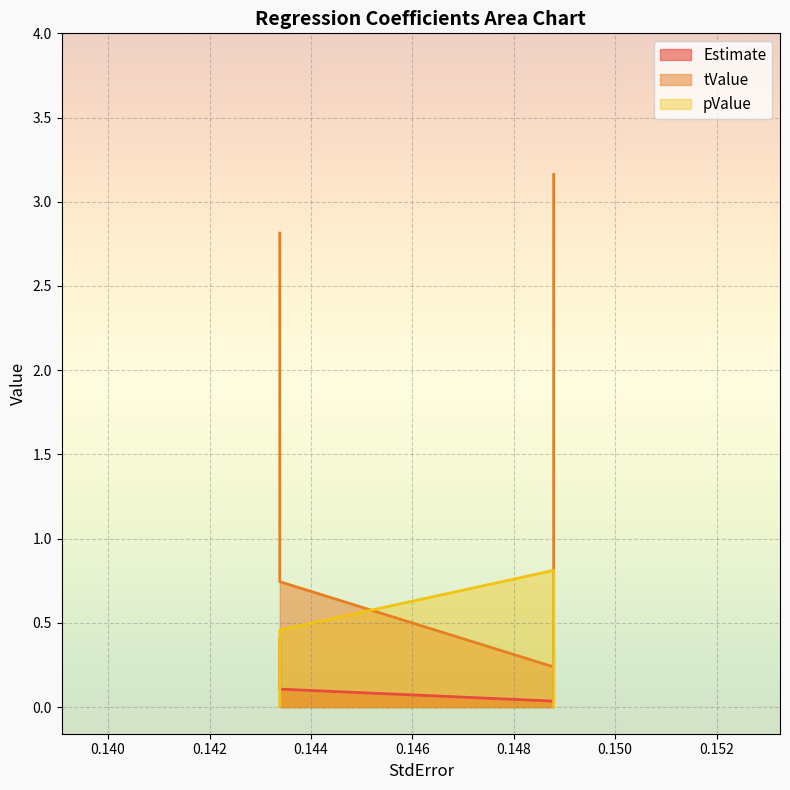

Where do pValue and Estimate first cross each other?

0.1487871487486077 and 0.1487871487486077